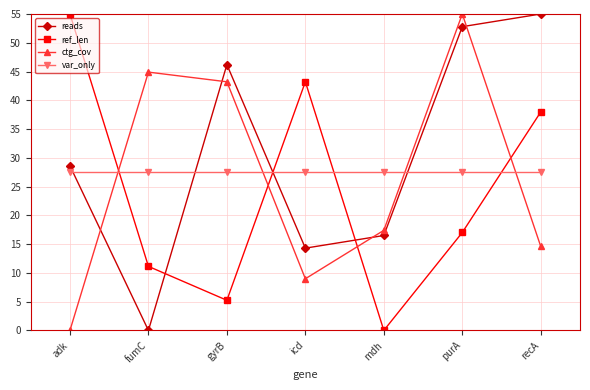

Reading right to left, transcribe all the data shown in this chart.

reads: recA=55.0	purA=52.8	mdh=16.5	icd=14.3	gyrB=46.2	fumC=0.0	adk=28.6
ref_len: recA=38.0	purA=17.0	mdh=0.0	icd=43.2	gyrB=5.2	fumC=11.1	adk=55.0
ctg_cov: recA=14.6	purA=55.0	mdh=17.4	icd=9.0	gyrB=43.2	fumC=44.9	adk=0.0
var_only: recA=27.5	purA=27.5	mdh=27.5	icd=27.5	gyrB=27.5	fumC=27.5	adk=27.5